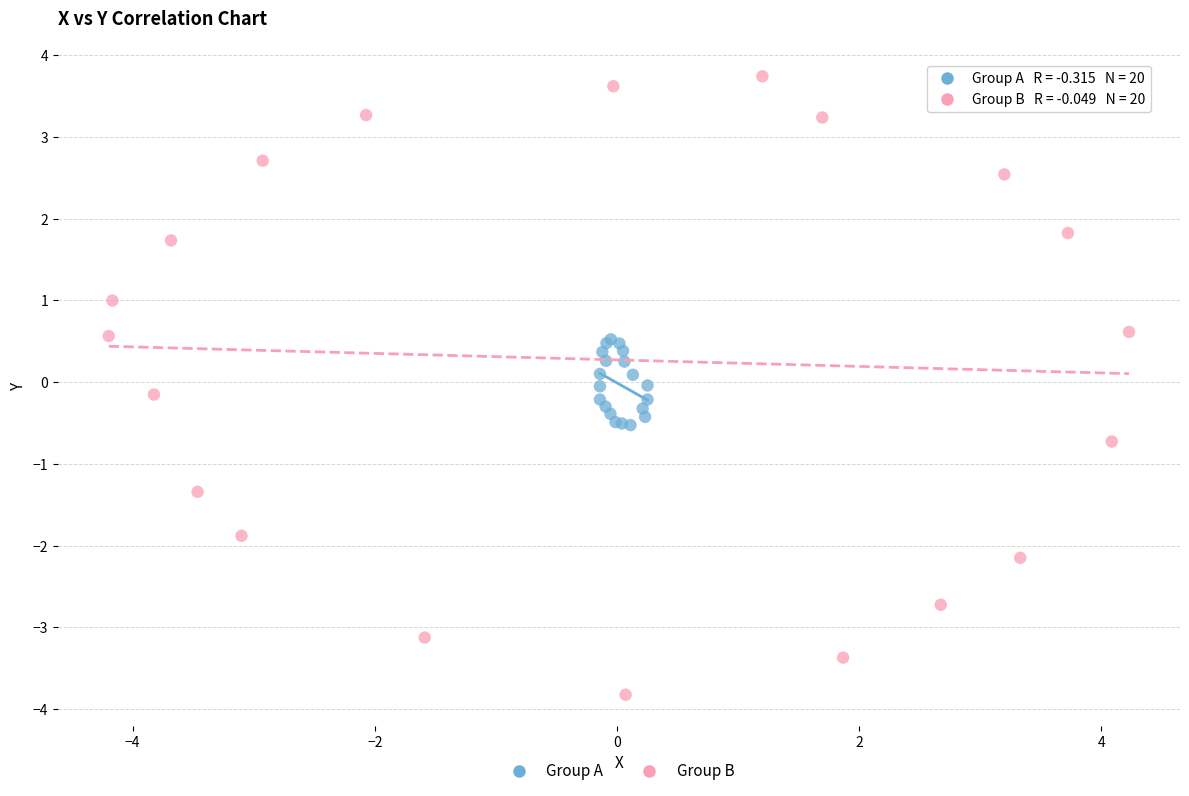

Which series contains the lowest Y value?

Group B